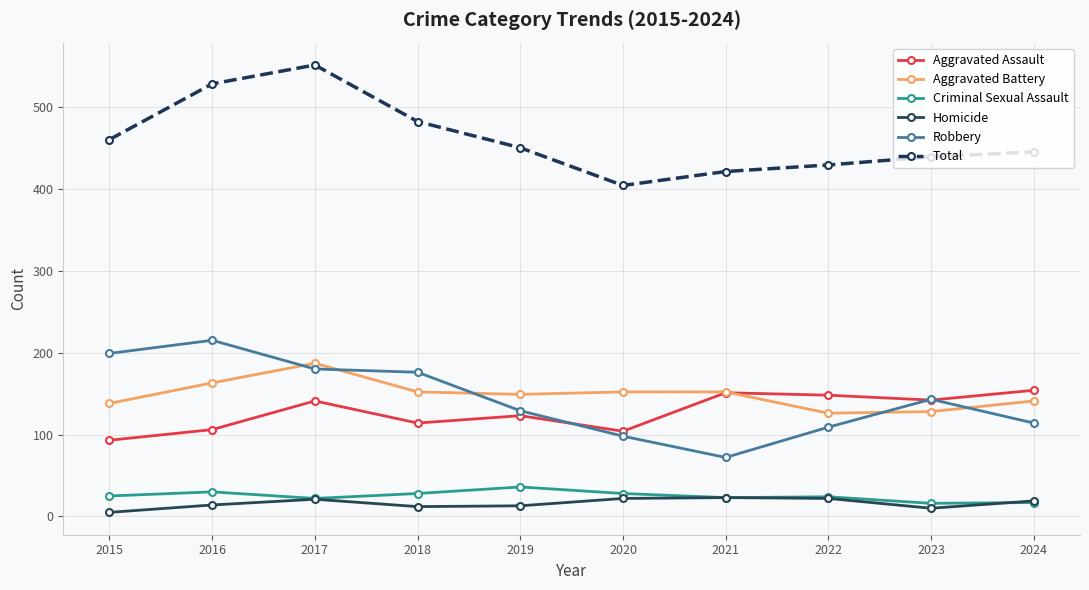

What is the minimum value for Criminal Sexual Assault?

16